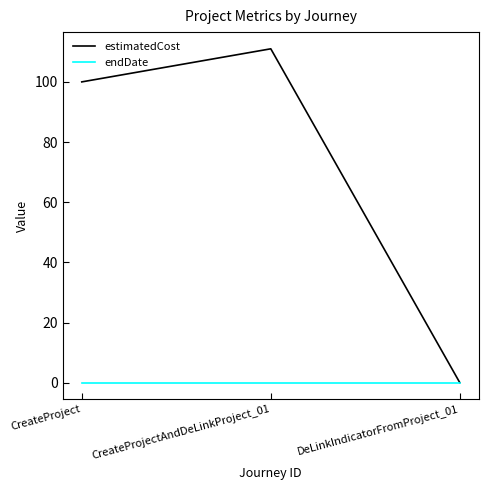

Which series changed the most between CreateProject and CreateProjectAndDeLinkProject_01?

estimatedCost